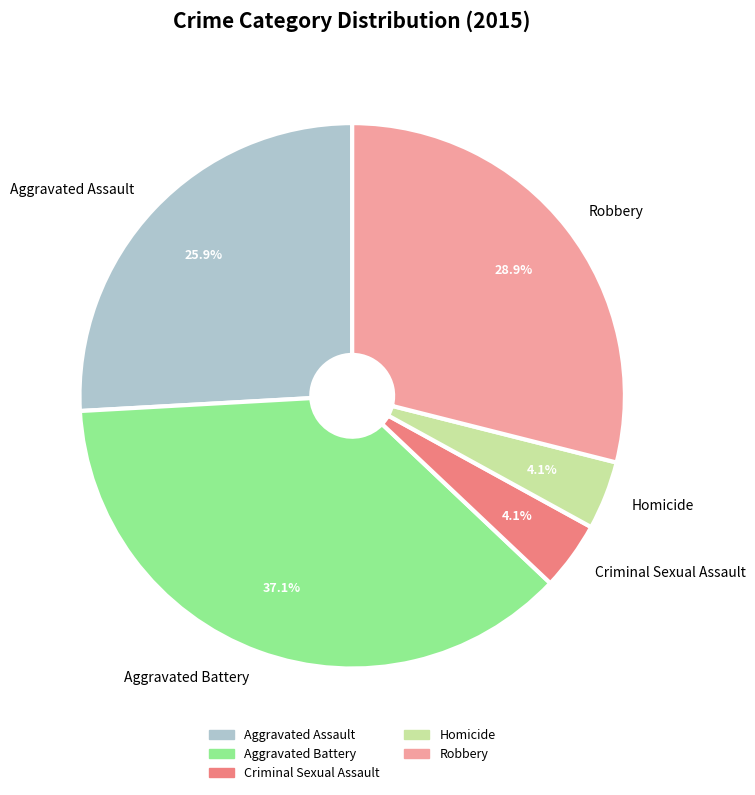

What percentage is NOT represented by Criminal Sexual Assault?

95.9%